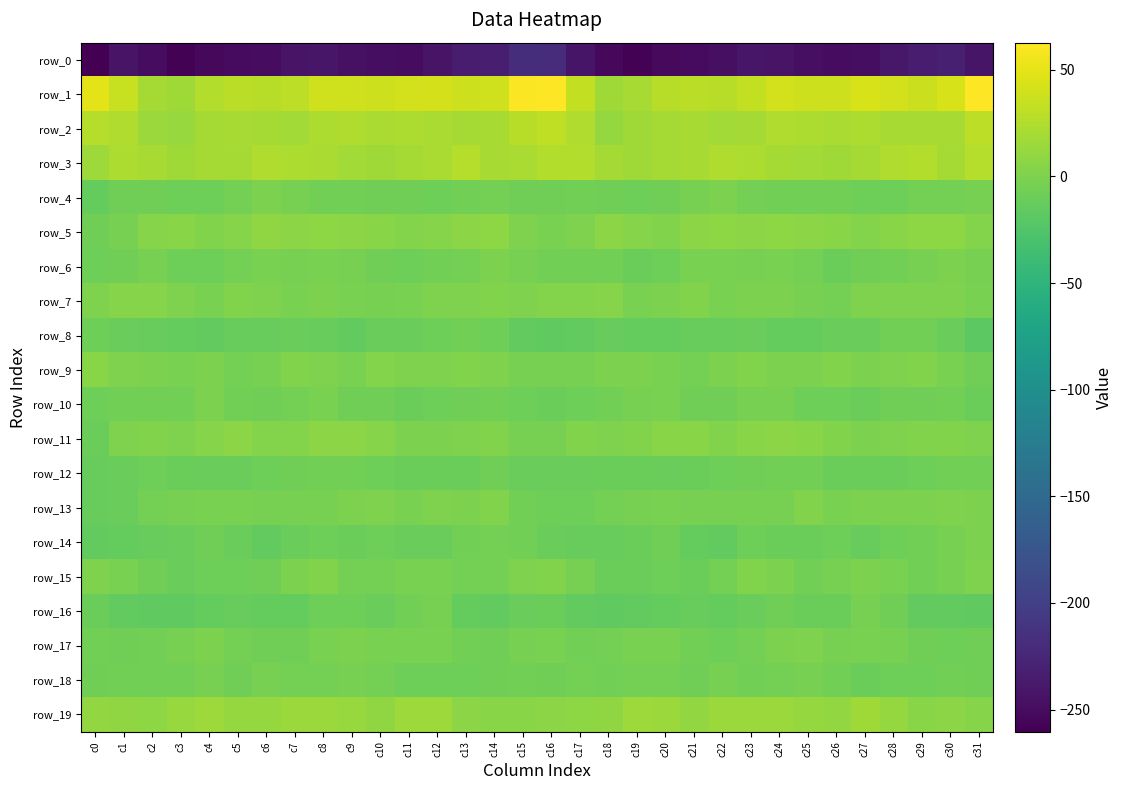

What is the sum of all row_15 values?

-136.5